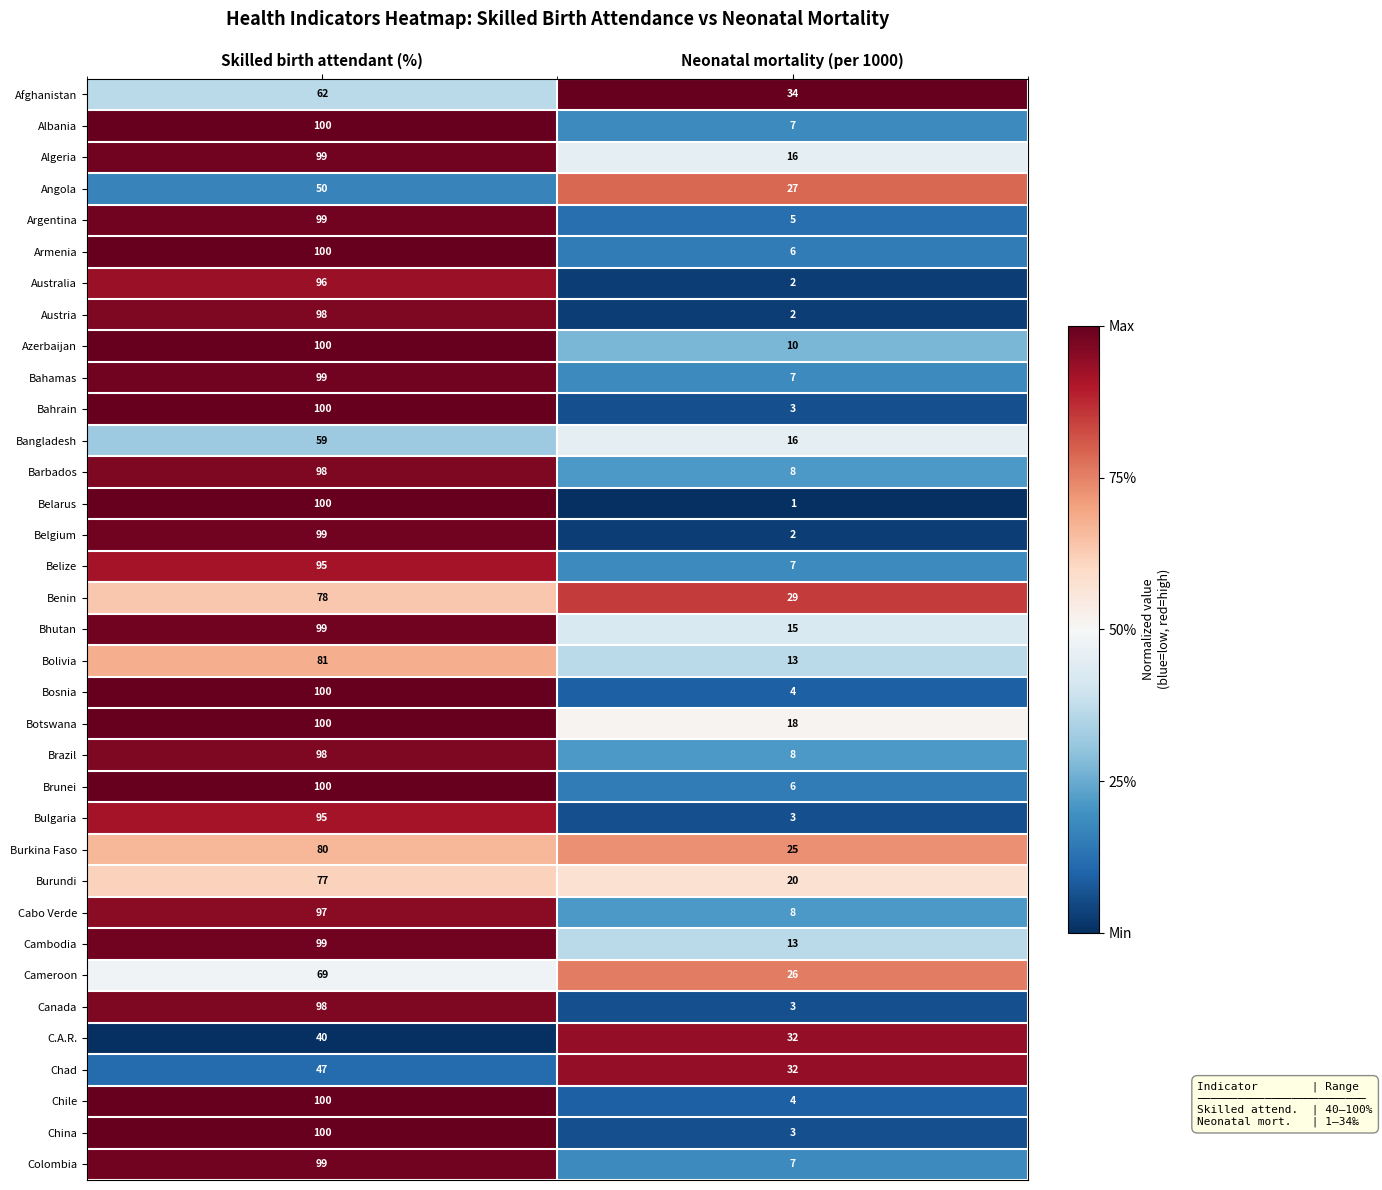

What is the sum of all Algeria values?

115